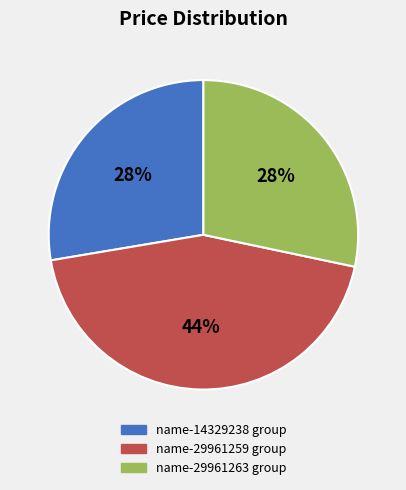

Is there any slice that represents more than half of the pie?

No